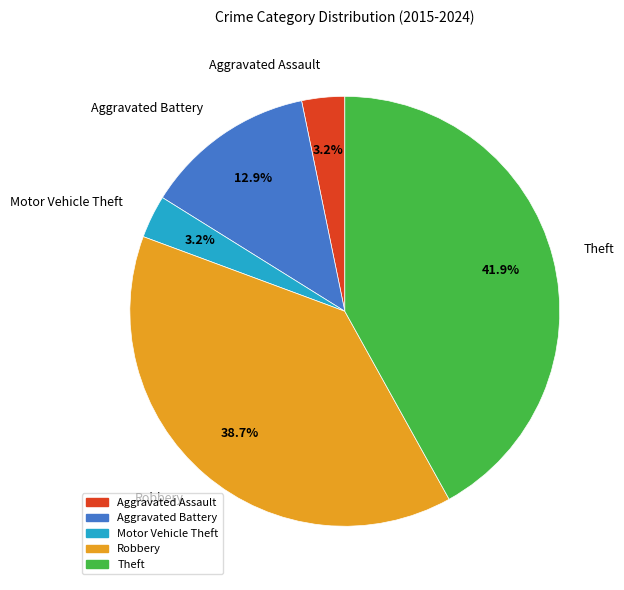

To the nearest percent, what is the difference between the largest and smallest slice percentages?

39%